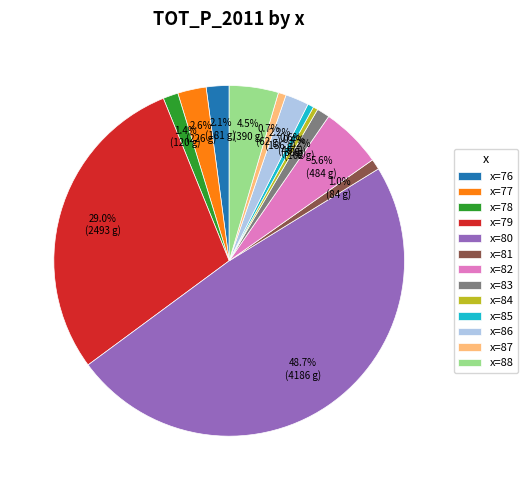

What is the ratio of the value at x=77 to the value at x=88?

0.6